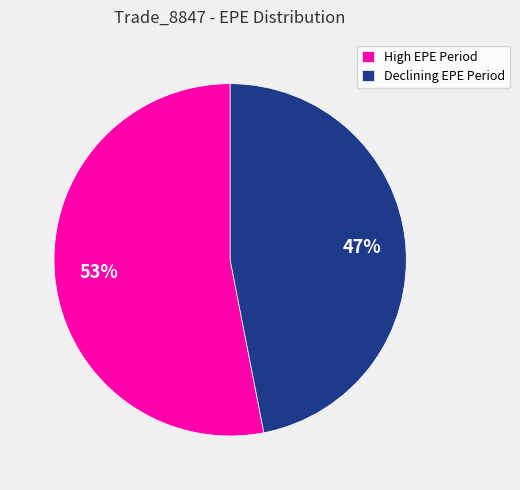

How many slices are in this pie chart?

2